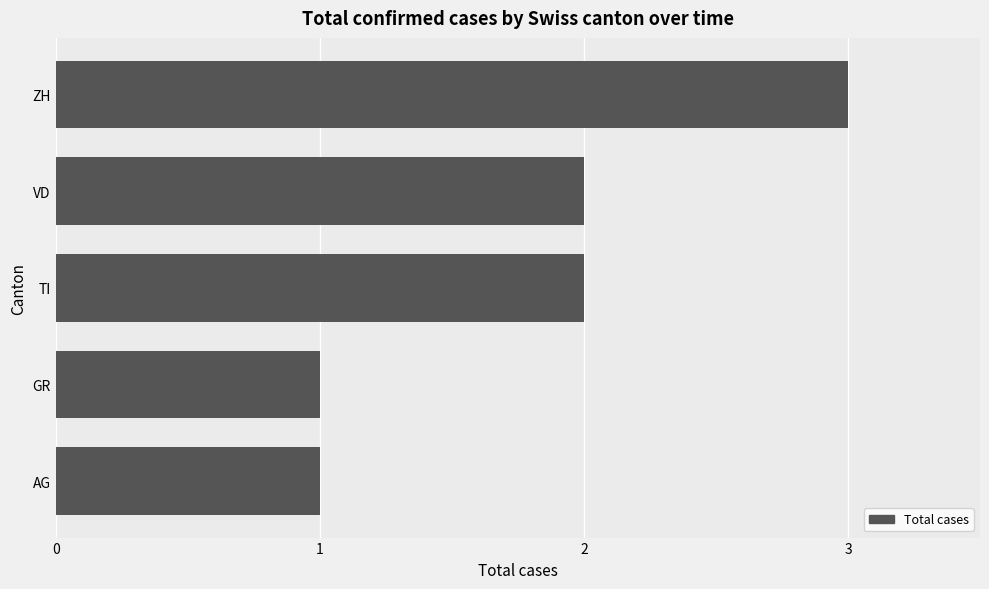

Reading bottom to top, transcribe all the data shown in this chart.

1	1	2	2	3